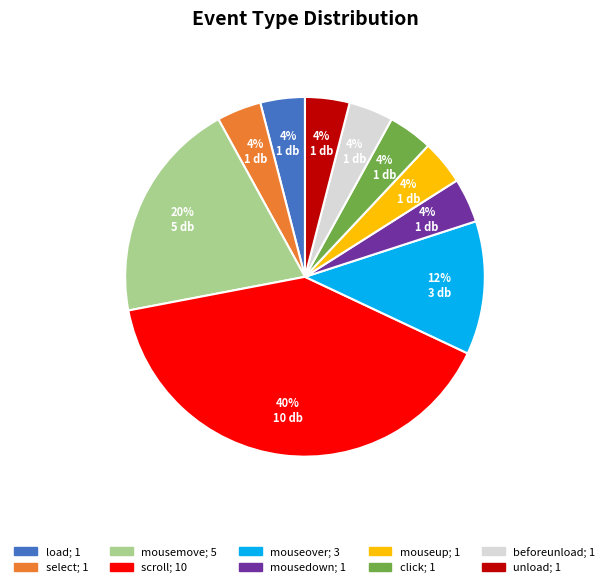

Is it true that select is 4% of the pie?

True